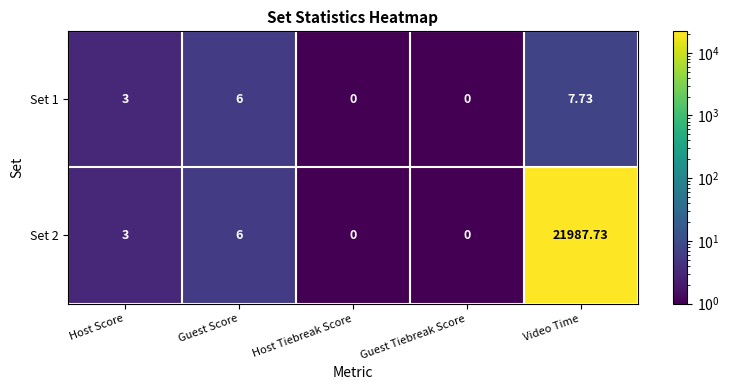

At which label is Set 1 closest to 3?

Host Score